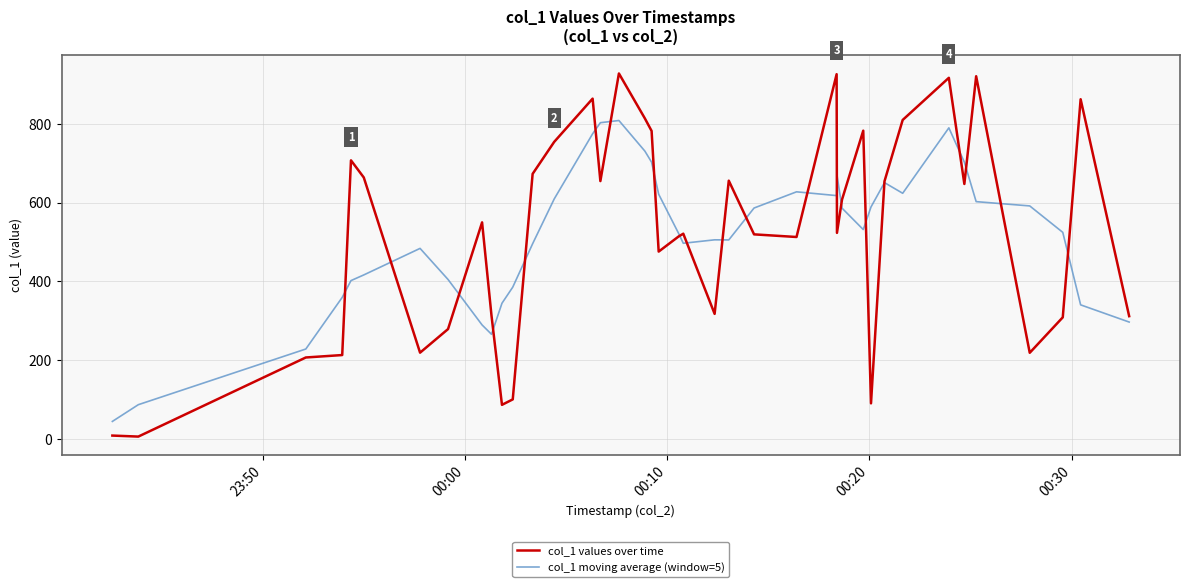

Which series has the largest range (max minus min)?

col_1 values over time